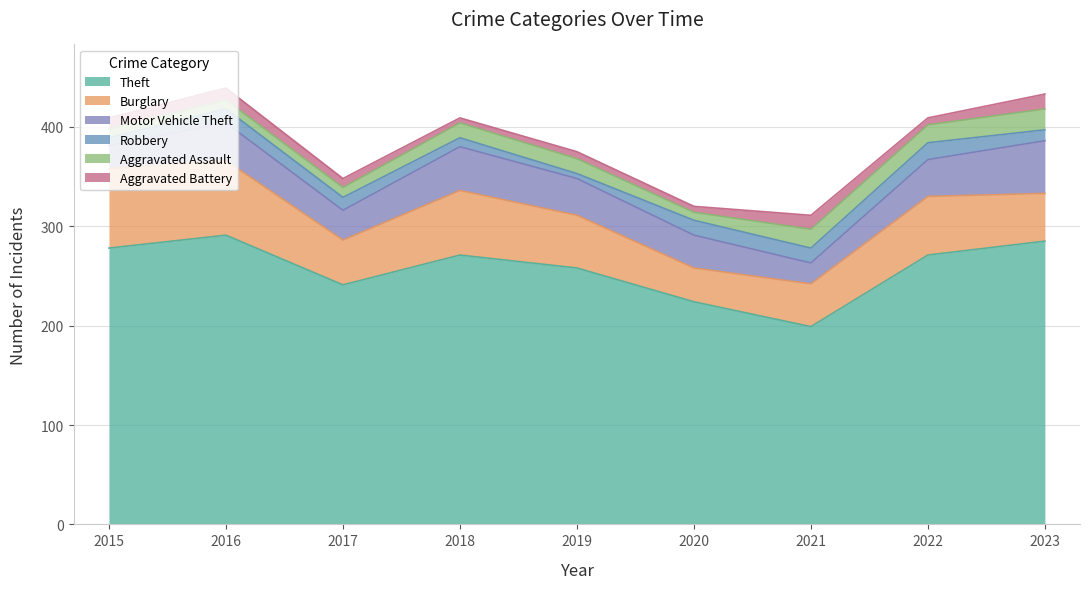

Which label corresponds to the largest value in the chart?

2016